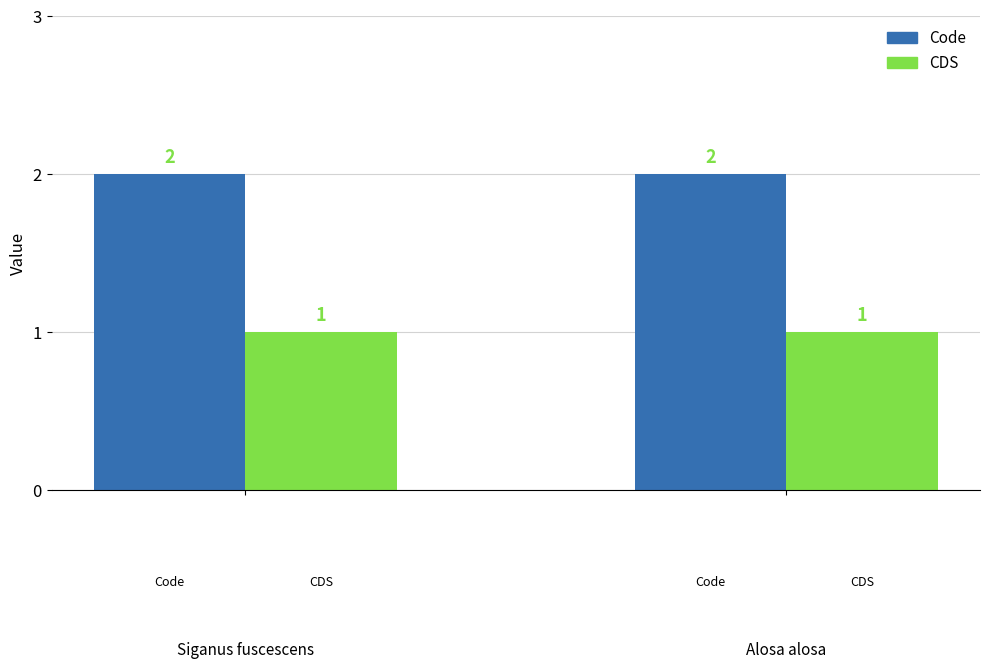

List the series in order of their overall mean, highest first.

Code, CDS